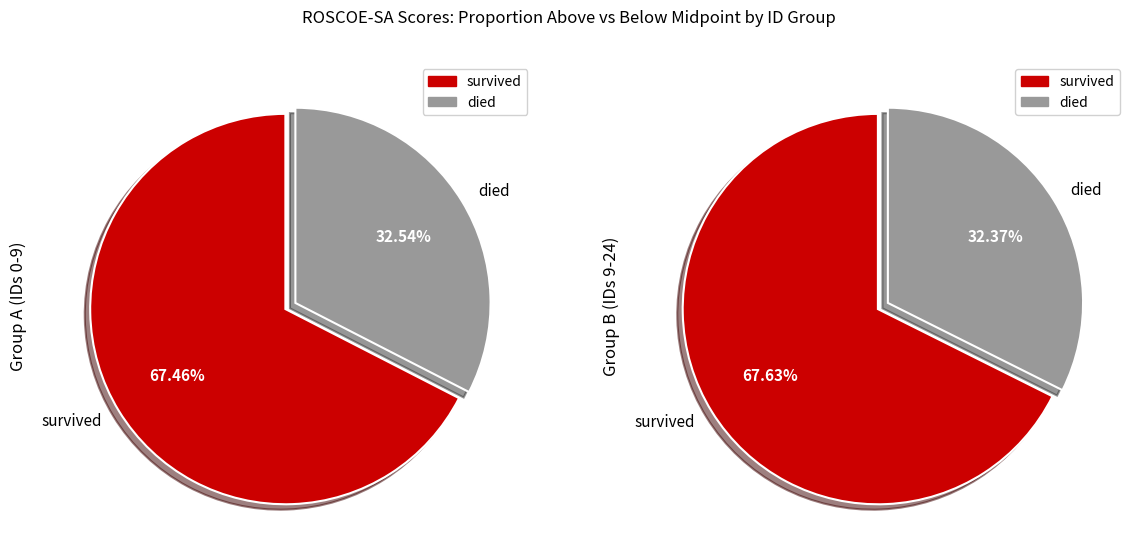

Is it true that 7 is 20% of the pie?

True